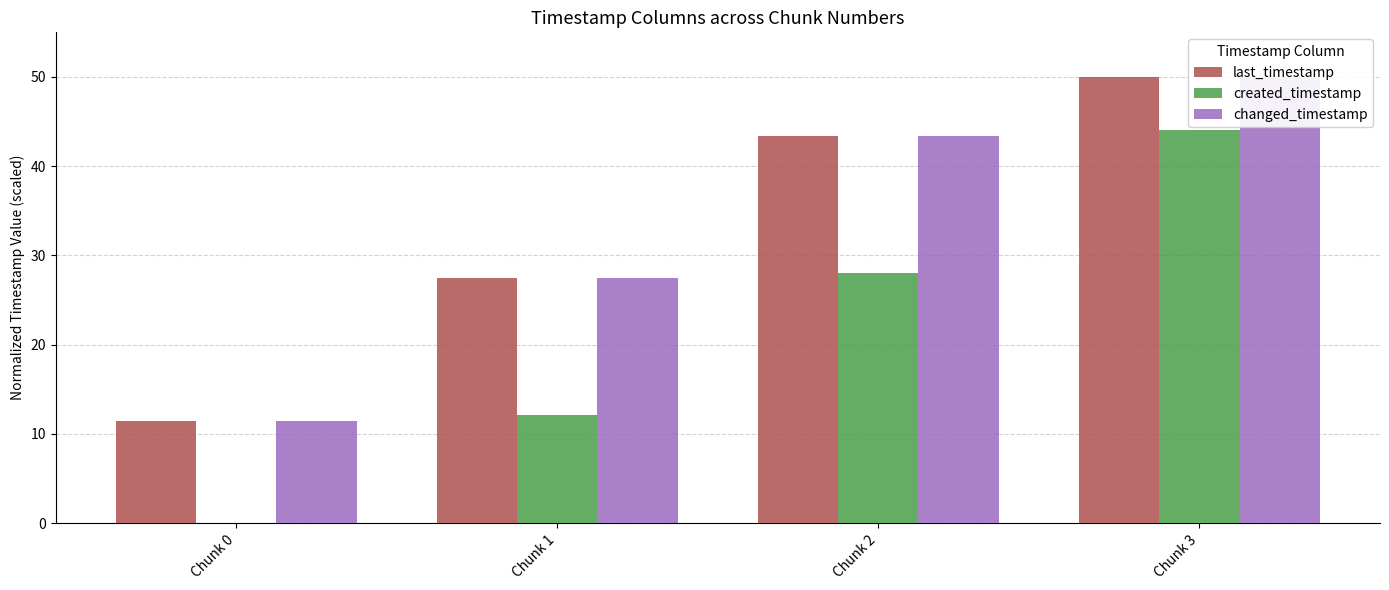

How many bars are there in total?

12